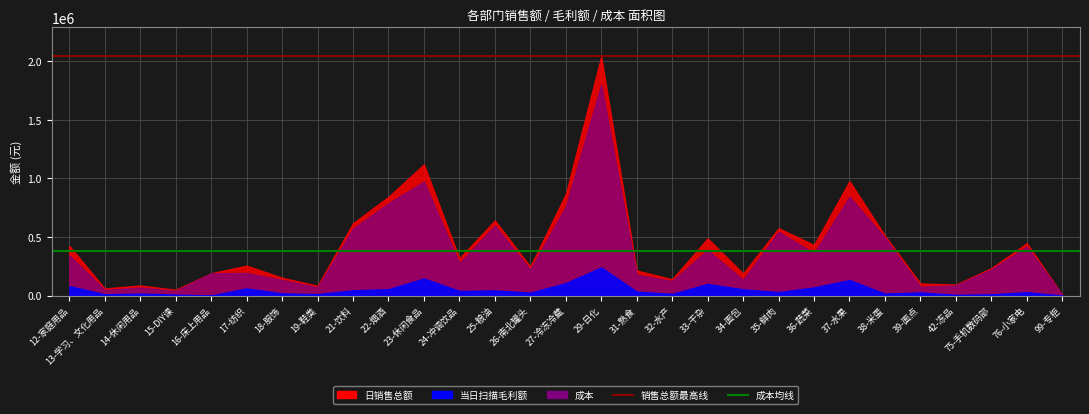

What value does the 当日扫描毛利额 series have at 17-纺织?

62292.9